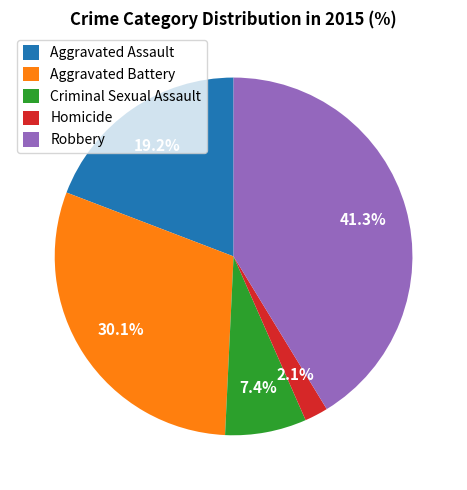

Combined, what portion of the pie is Robbery and Homicide?

43.4%